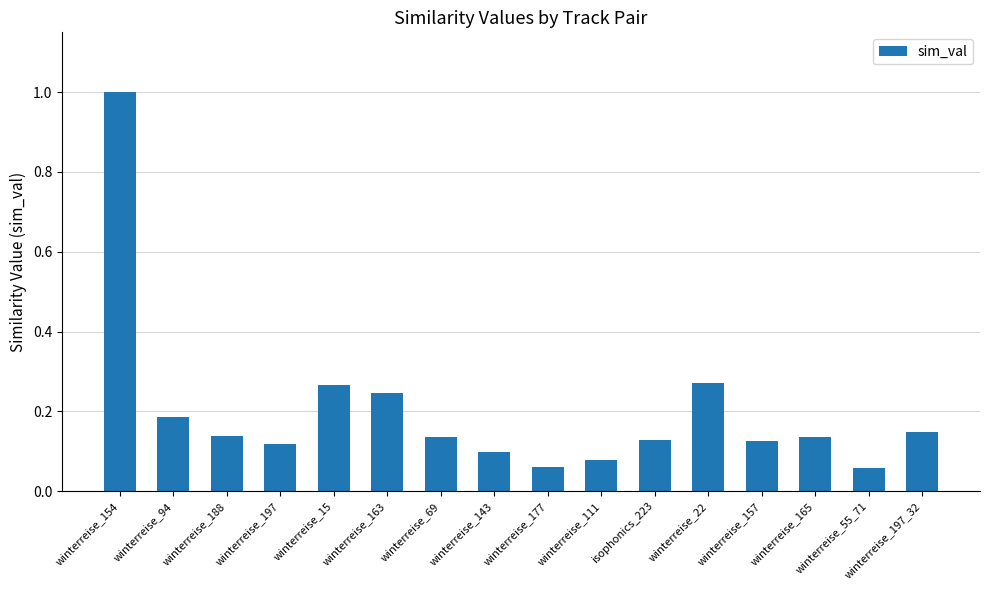

What is the maximum value shown in the chart?

1.0